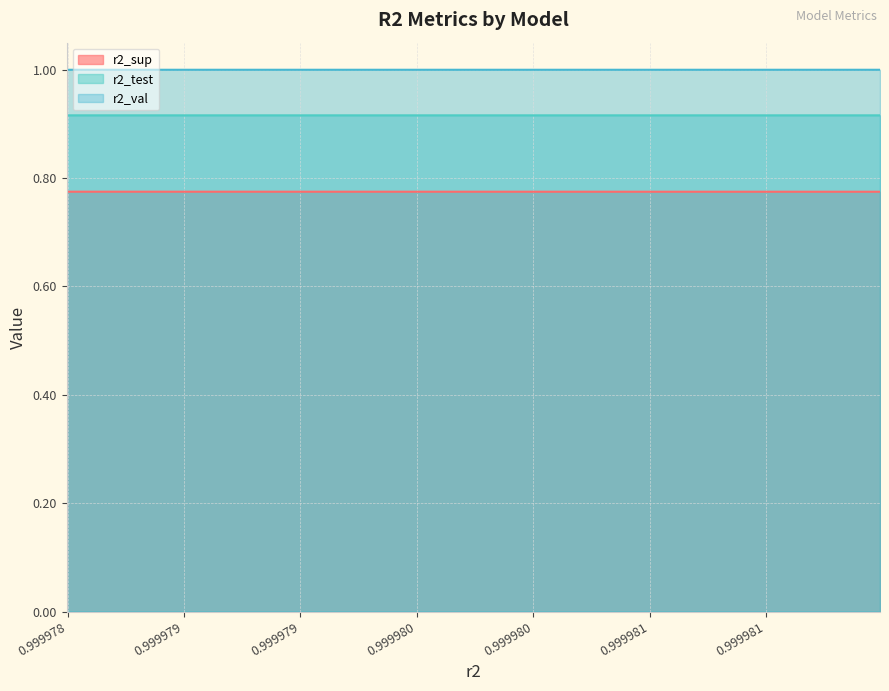

List the series in order of their overall mean, lowest first.

r2_sup, r2_test, r2_val